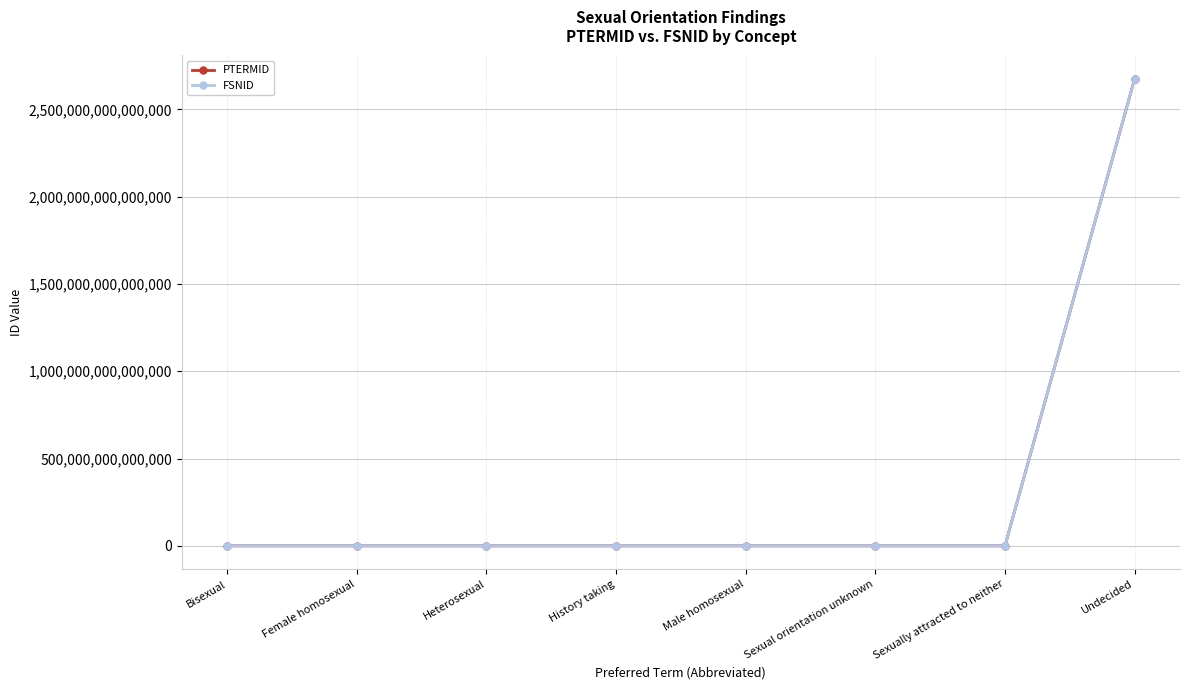

Which series has the widest spread of values?

FSNID